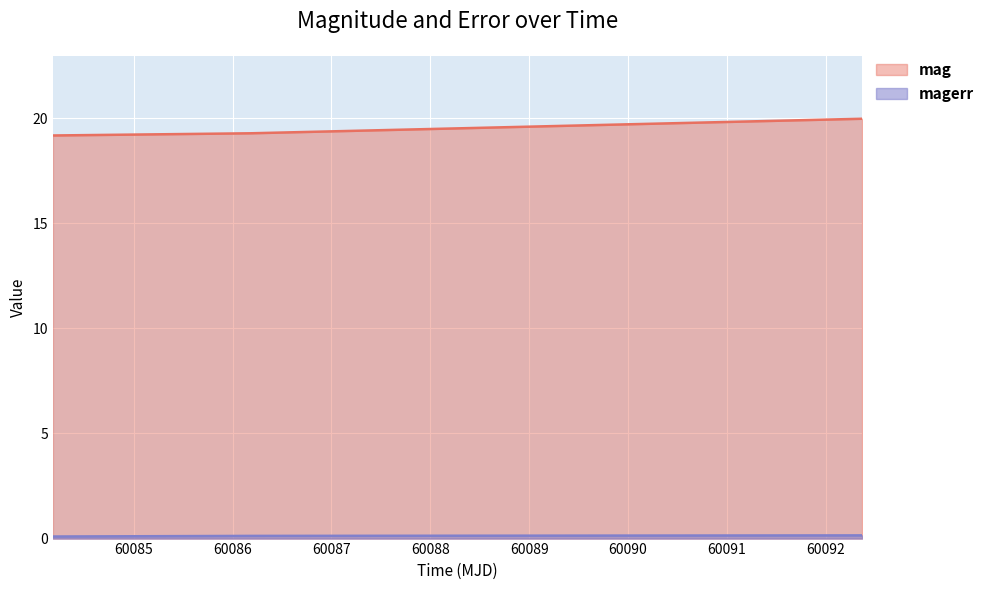

List the labels in order of mag value, largest first.

60092.368553199805, 60086.17924770014, 60084.181759300176